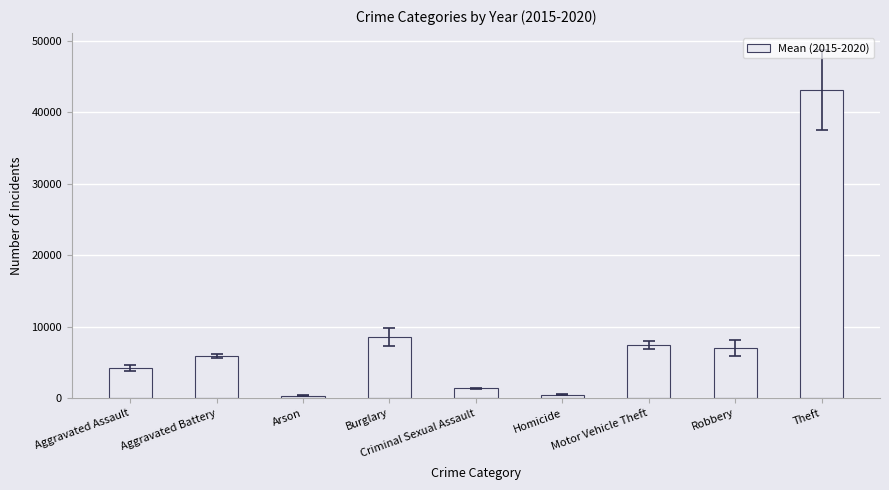

The chart shows a value of 7417.0 at Motor Vehicle Theft. True or false?

True